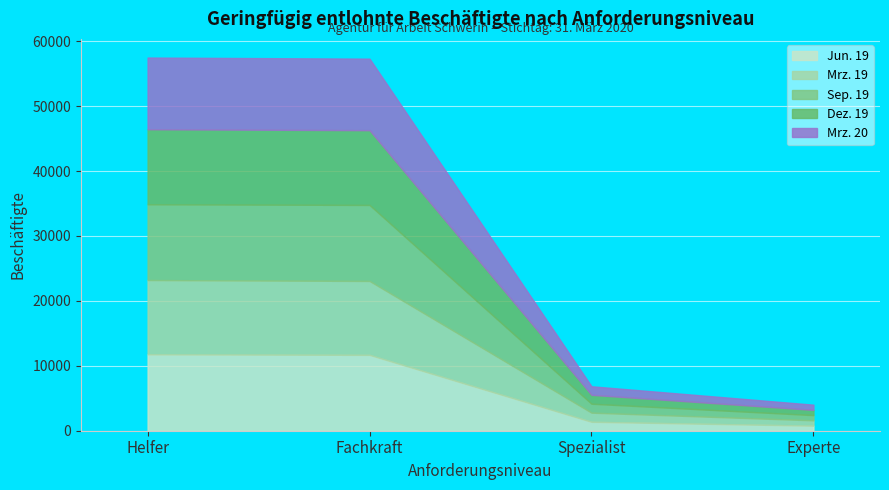

What is the sum of all Jun. 19 values?

25612